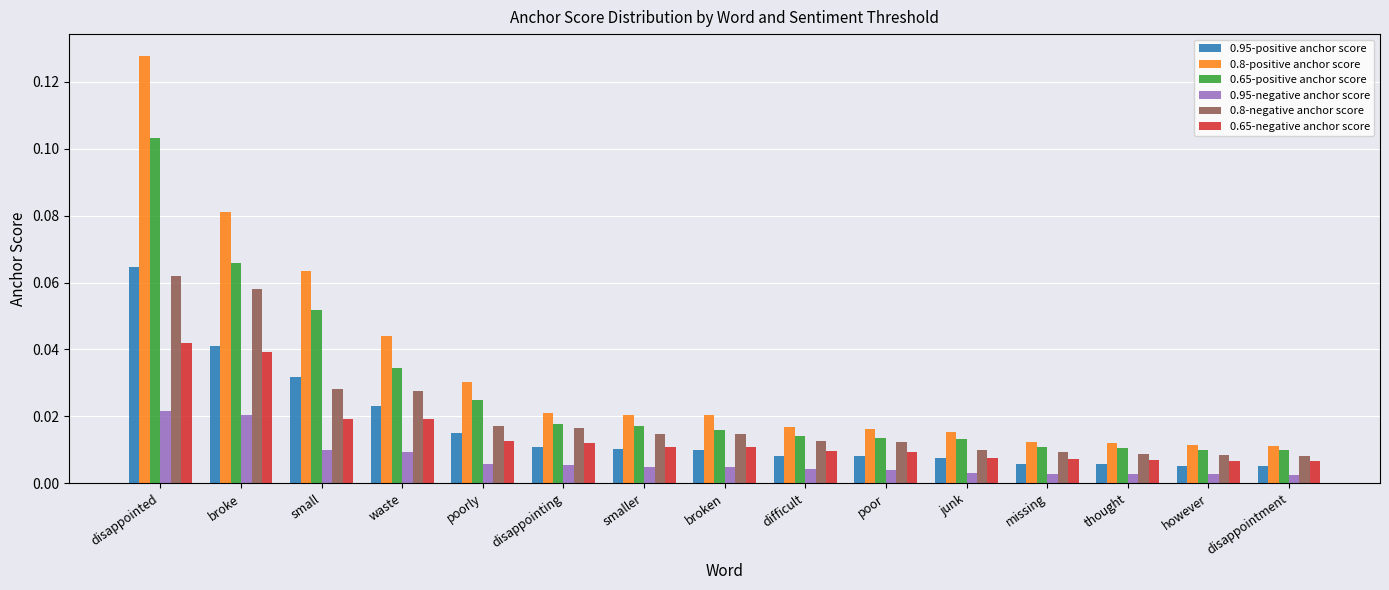

At which category is the sum across all series the highest?

disappointed